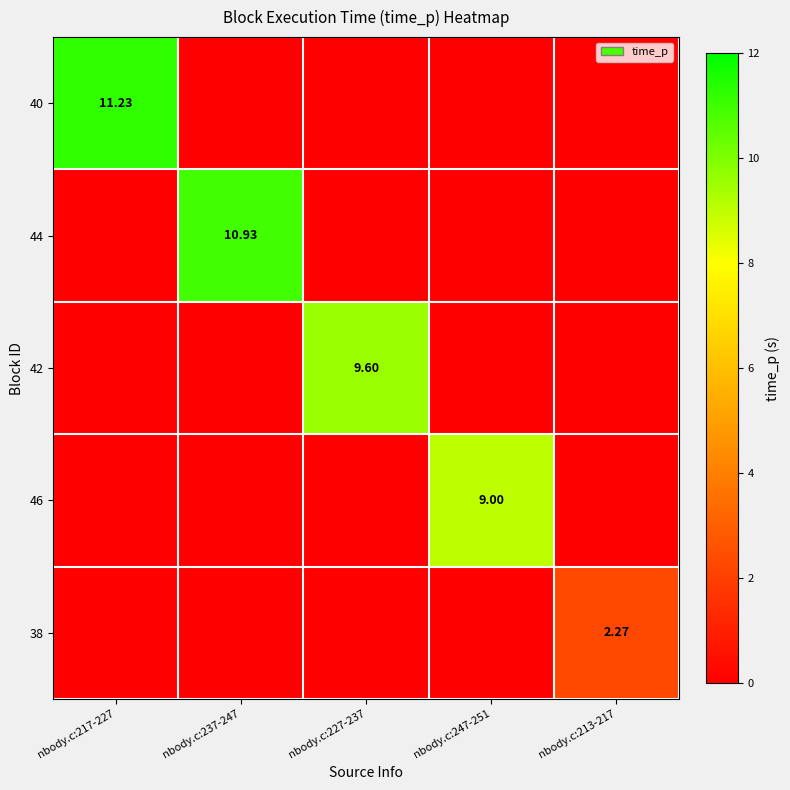

At how many categories does at least one series exceed 5?

4